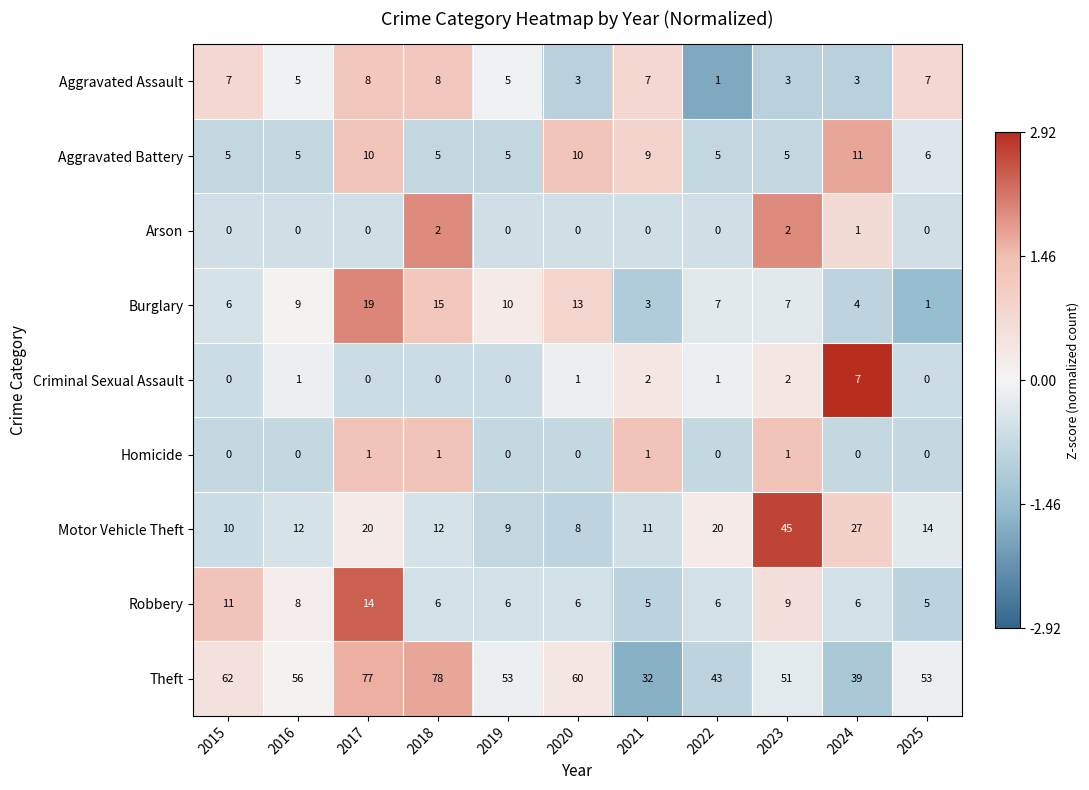

What is the difference between the highest and lowest values at 2019?

53